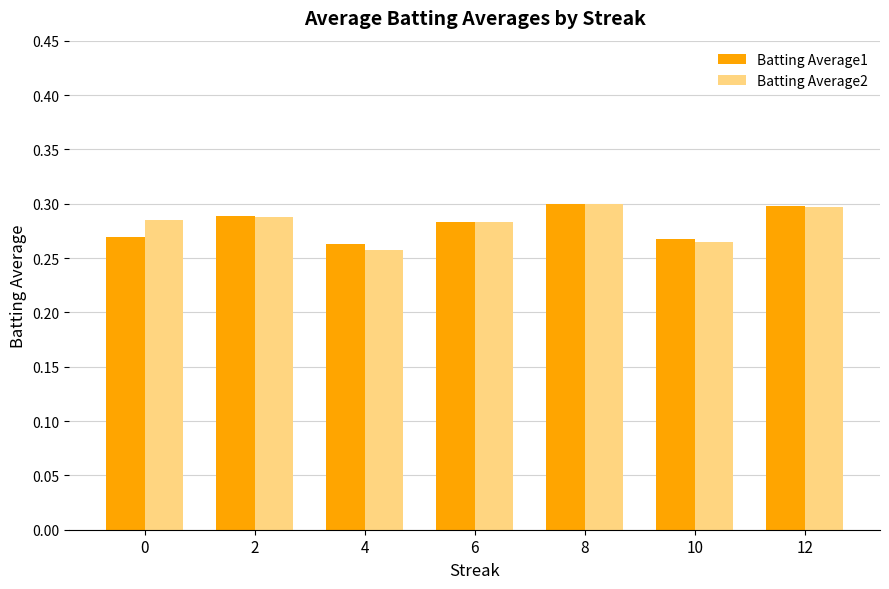

Are the bars horizontal?

No